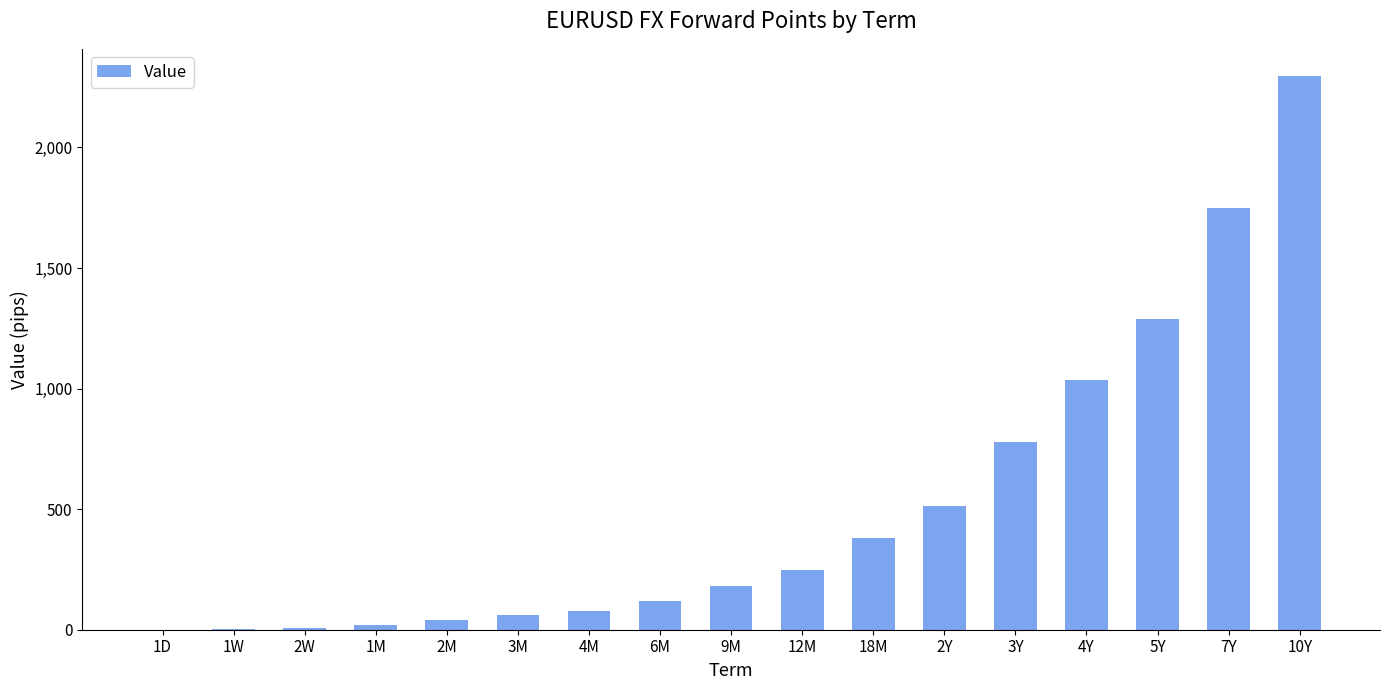

How many data points are above 180?

9